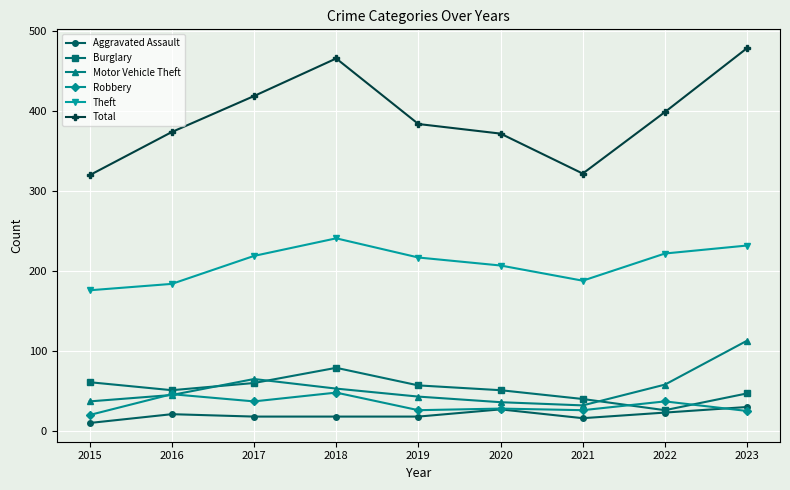

What is the maximum value for Theft?

241